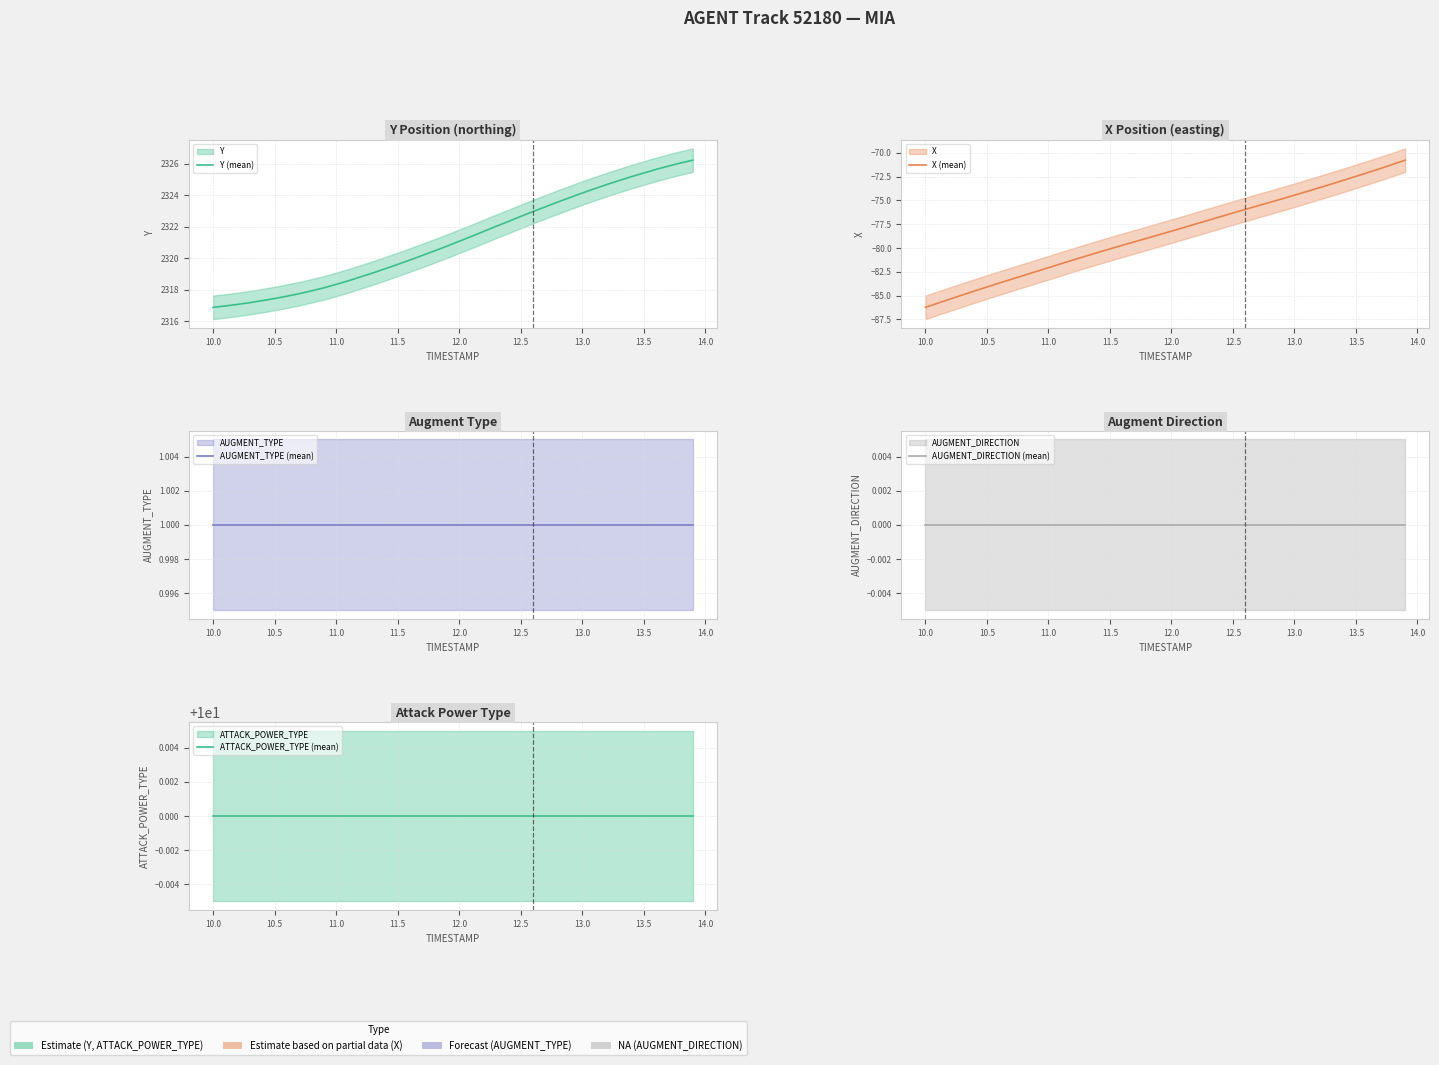

The X (mean) series shows -72.5 at 13.5. True or false?

True